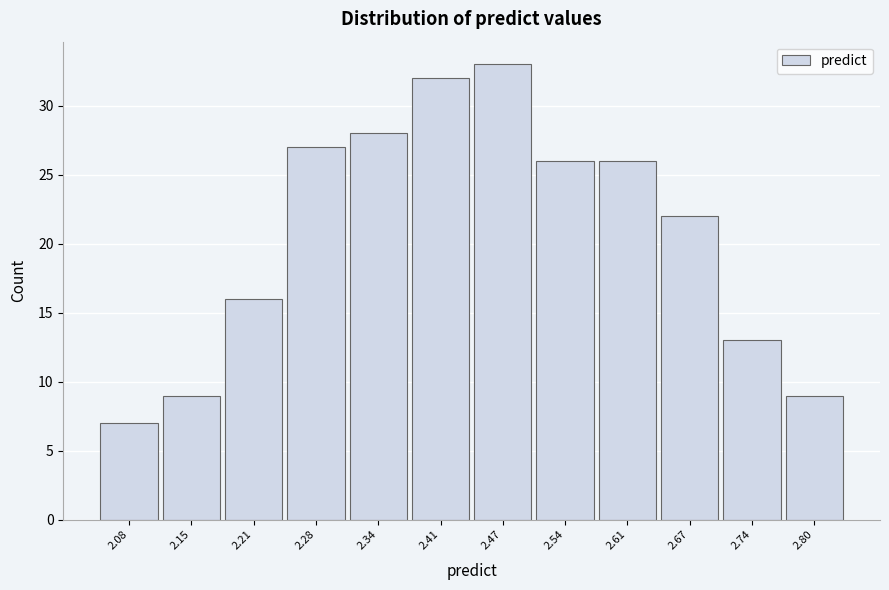

Reading right to left, list all the values displayed in this chart.

2.80=9	2.74=13	2.67=22	2.61=26	2.54=26	2.47=33	2.41=32	2.34=28	2.28=27	2.21=16	2.15=9	2.08=7